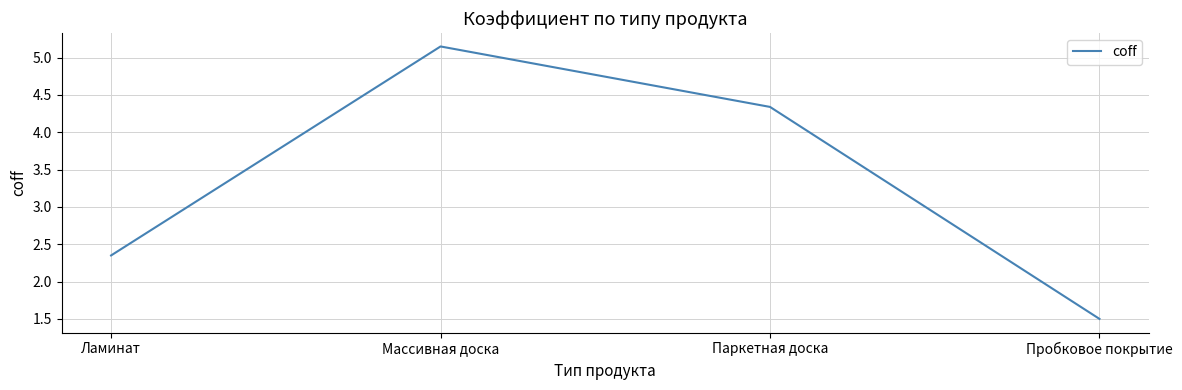

How many values are below 4?

2